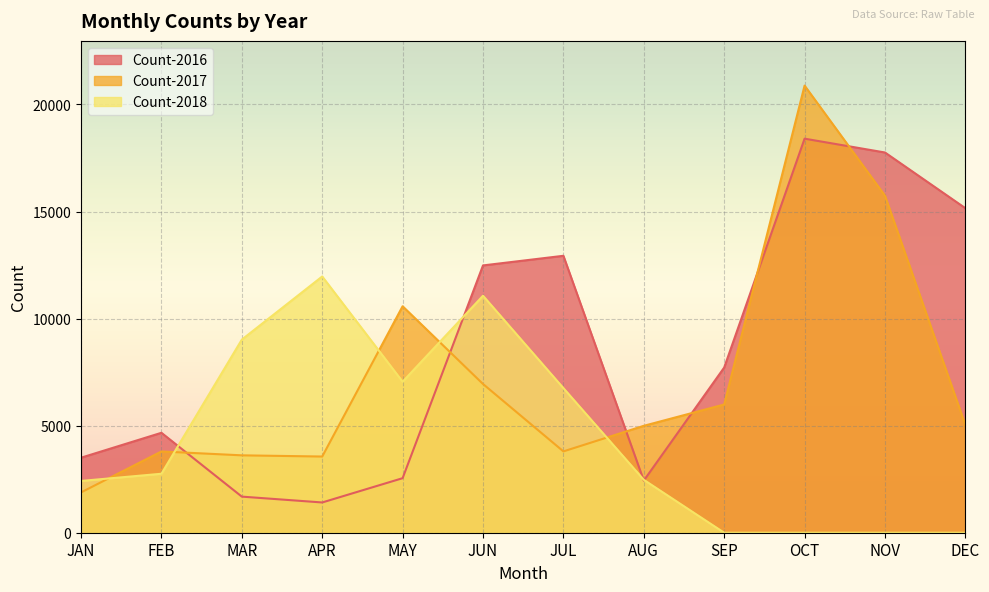

What is the label of the 5th point from the right?

AUG